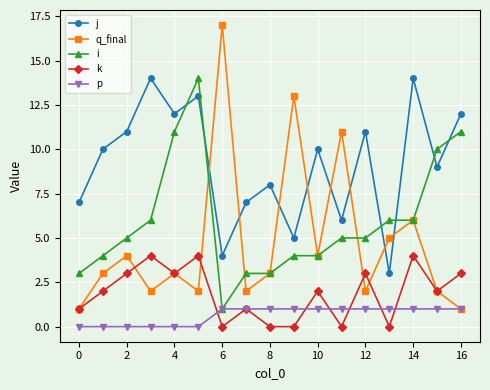

Which series has the largest total across all categories?

j